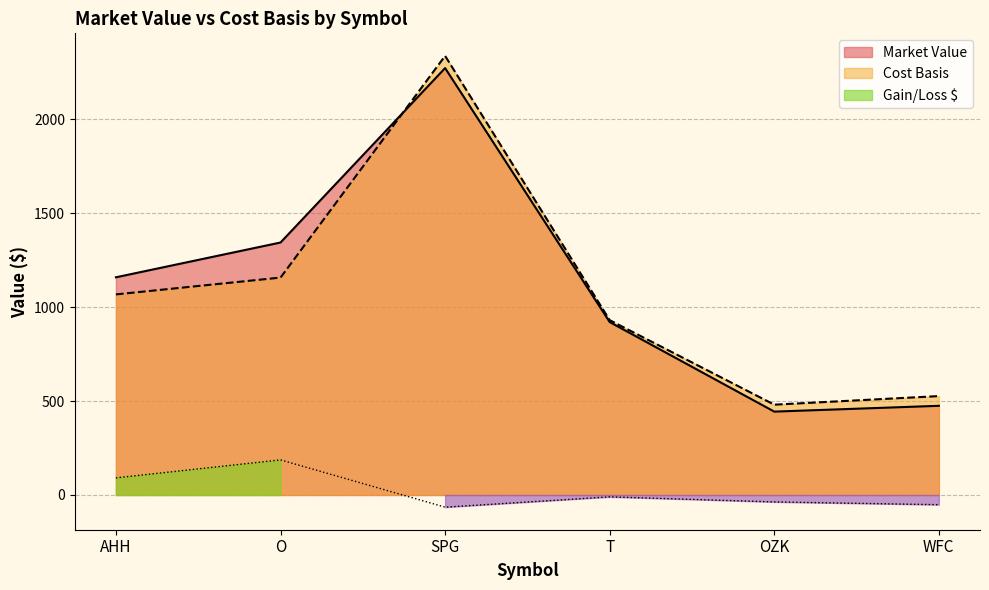

Is the value of Market Value at SPG greater than the value of Cost Basis at T?

Yes